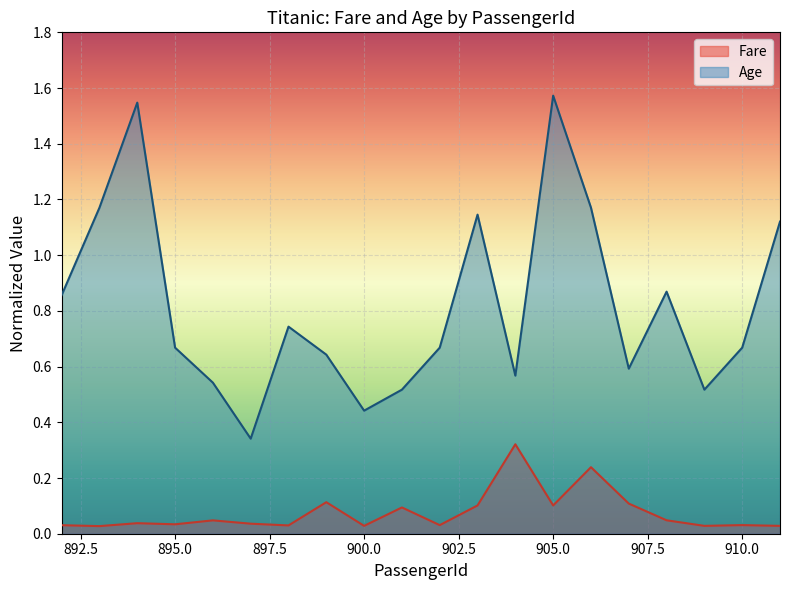

What is the approximate value of Fare at 904?

0.3